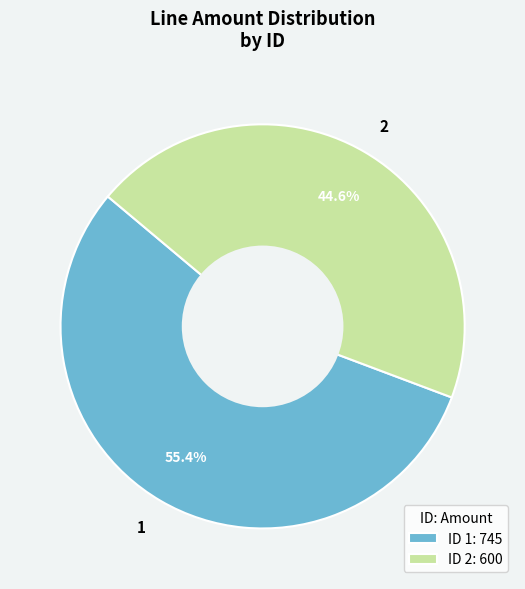

Rank the categories by value from lowest to highest.

2, 1